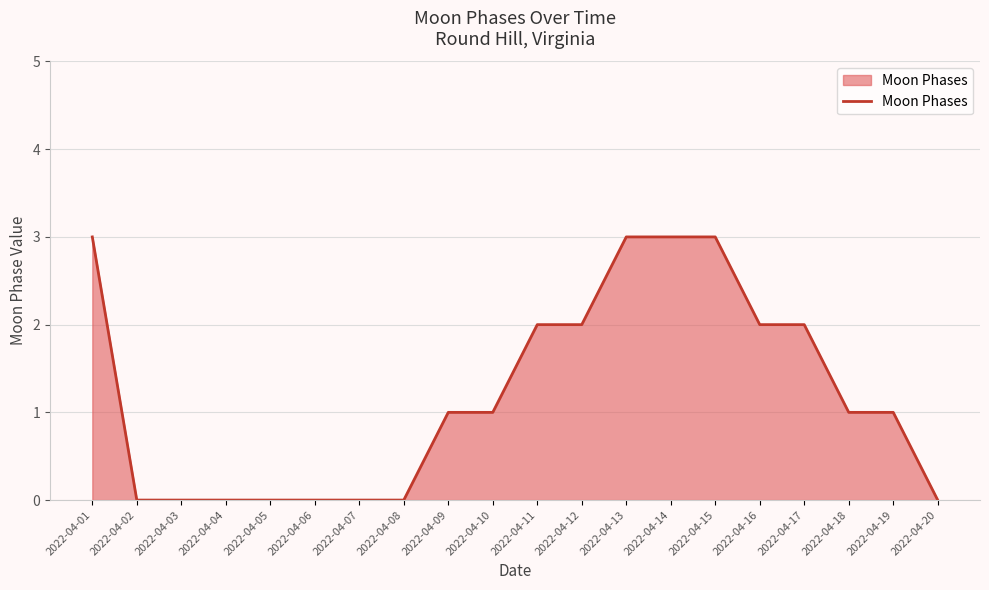

Is it true that the value at 2022-04-14 is 3?

True